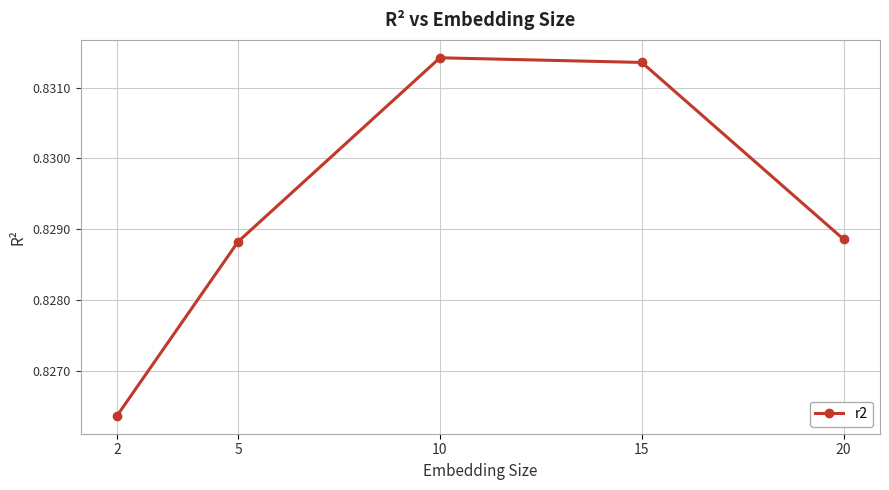

What is the sum of all values?

4.1